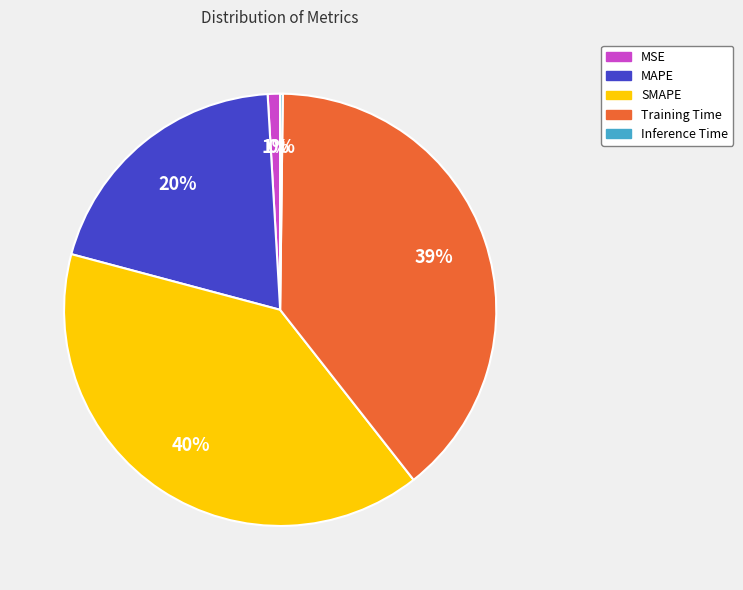

The MSE slice represents 1% of the pie. True or false?

True